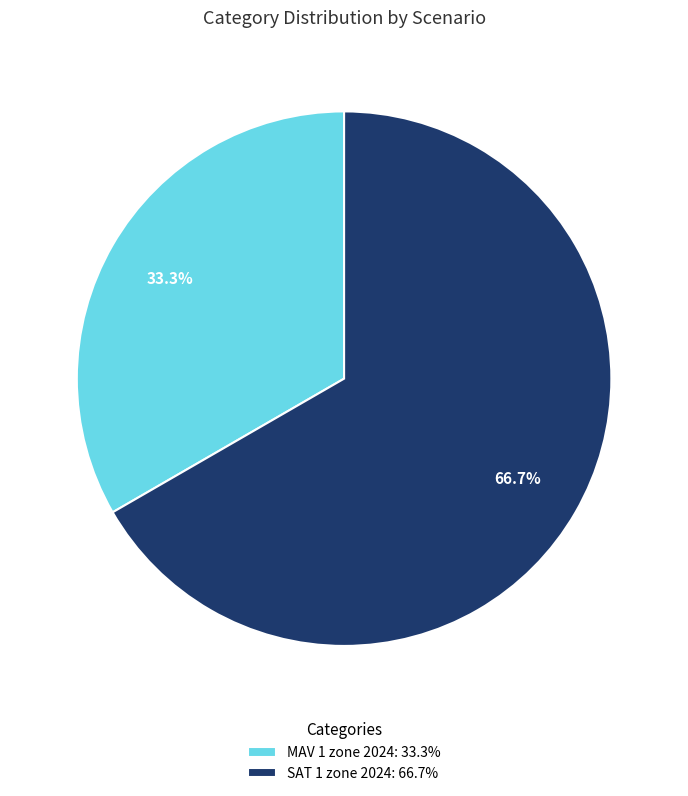

Which slice is the smallest?

MAV 1 zone 2024